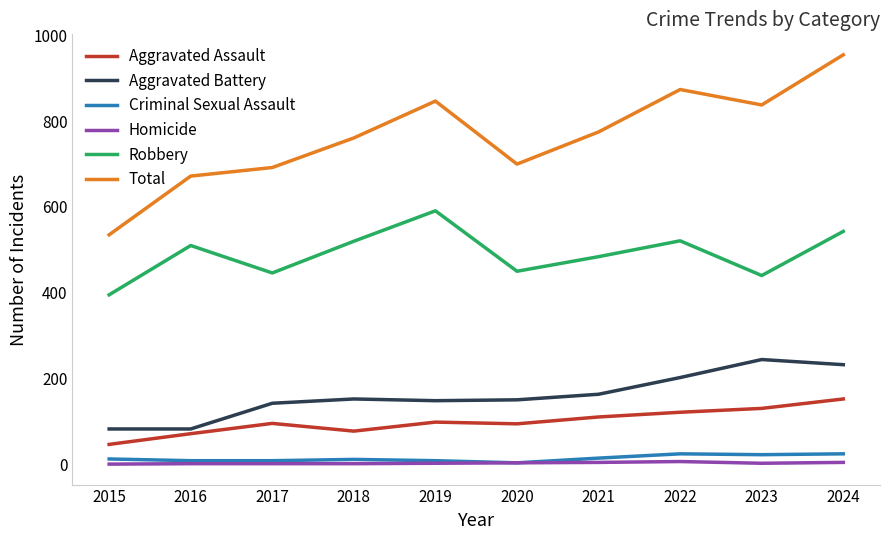

What is the maximum value for Aggravated Assault?

152